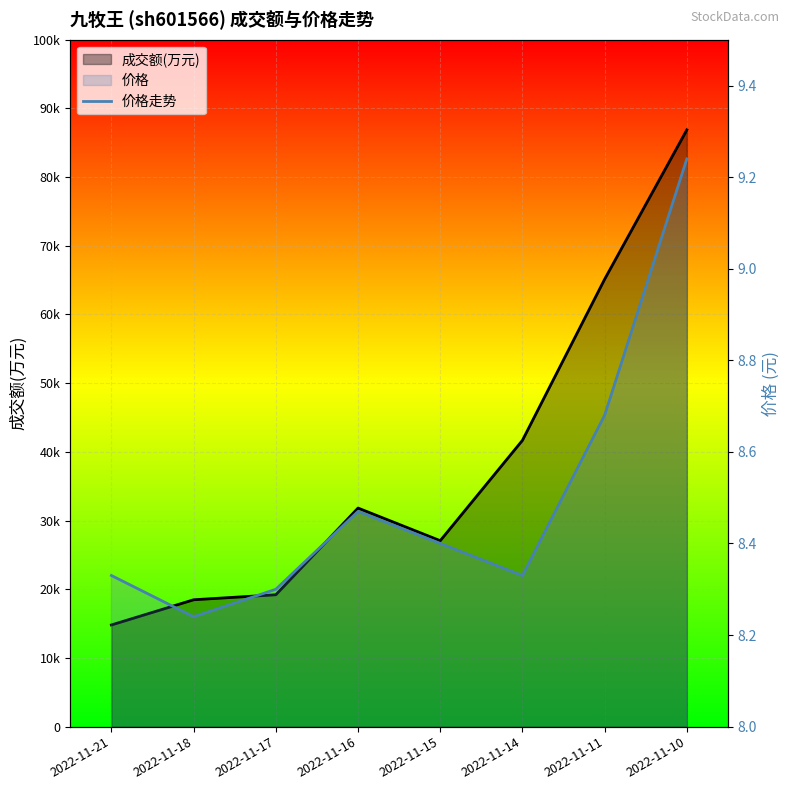

How many lines are shown in the chart?

1